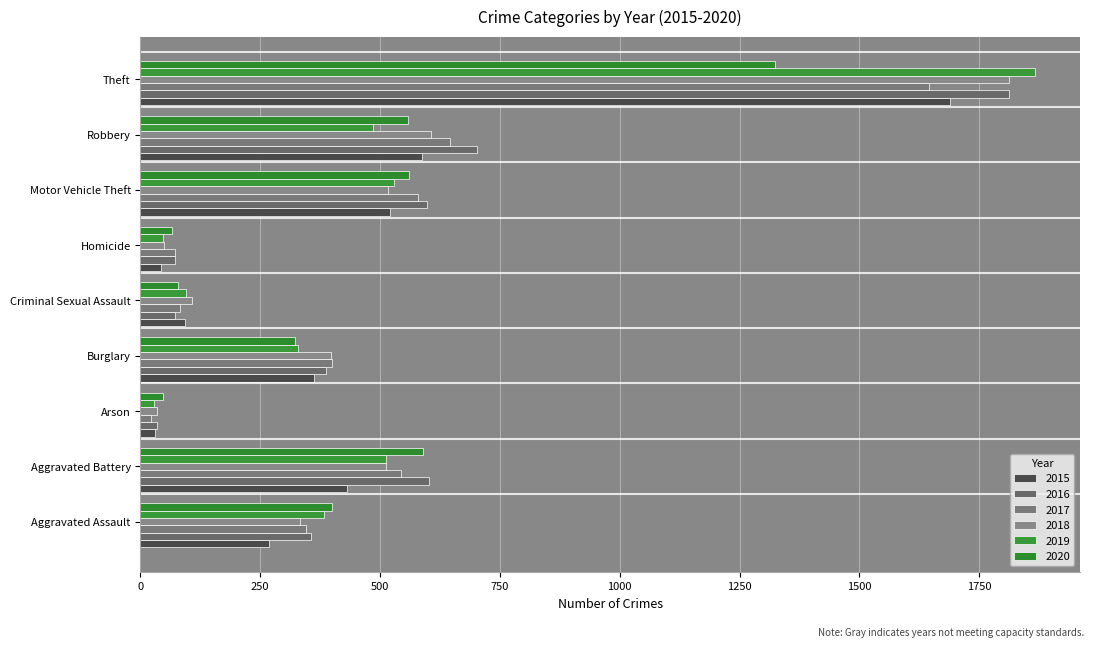

At how many categories does at least one series exceed 1264?

1